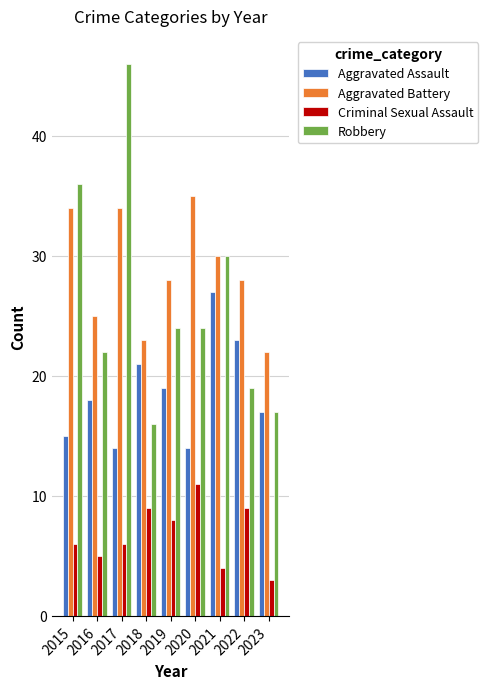

At which label does Robbery reach its peak?

2017